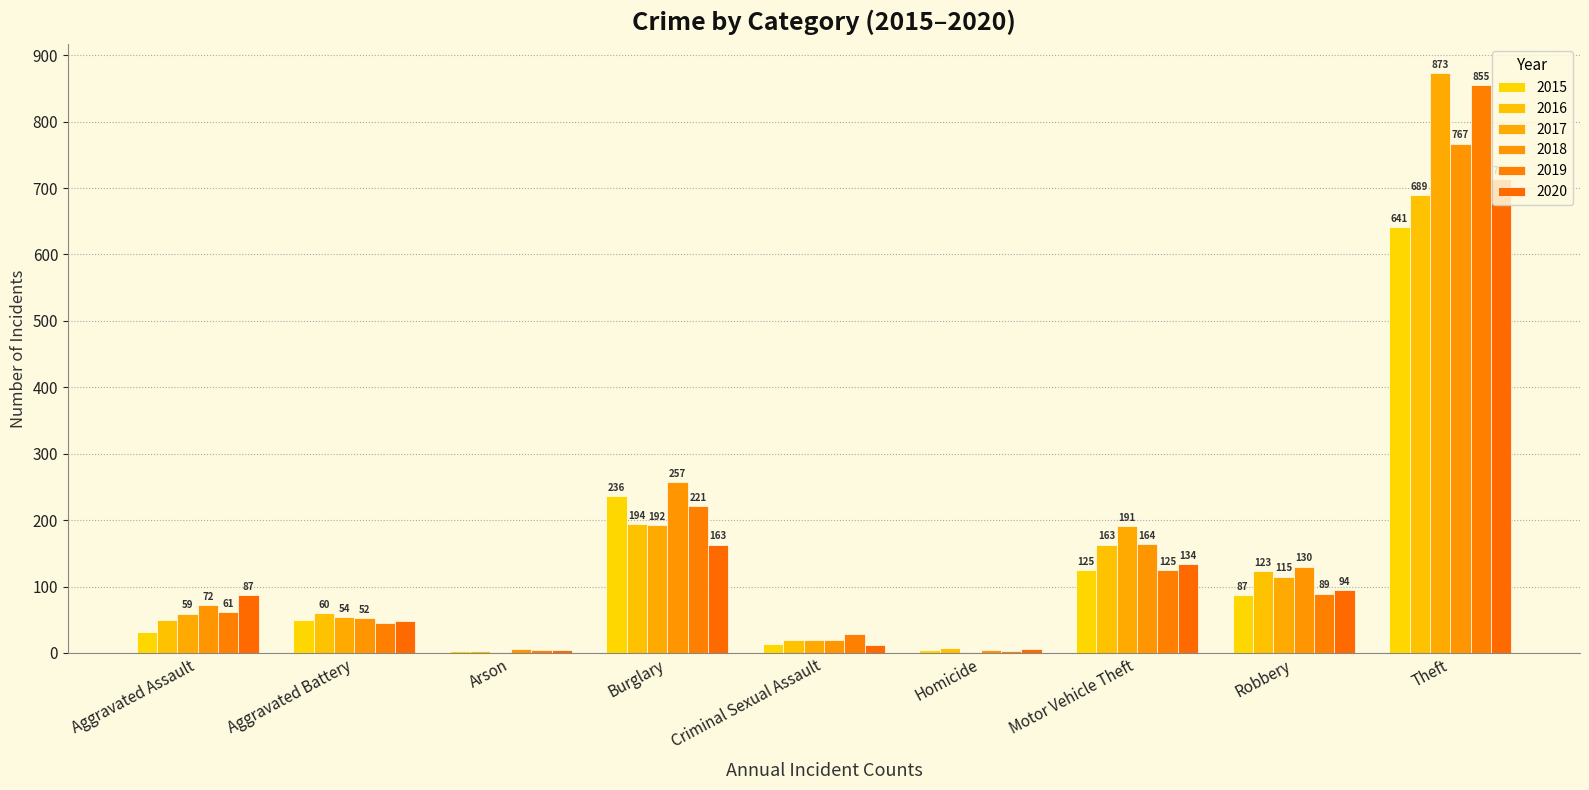

Is it true that 2016 equals 19 at Aggravated Assault?

False